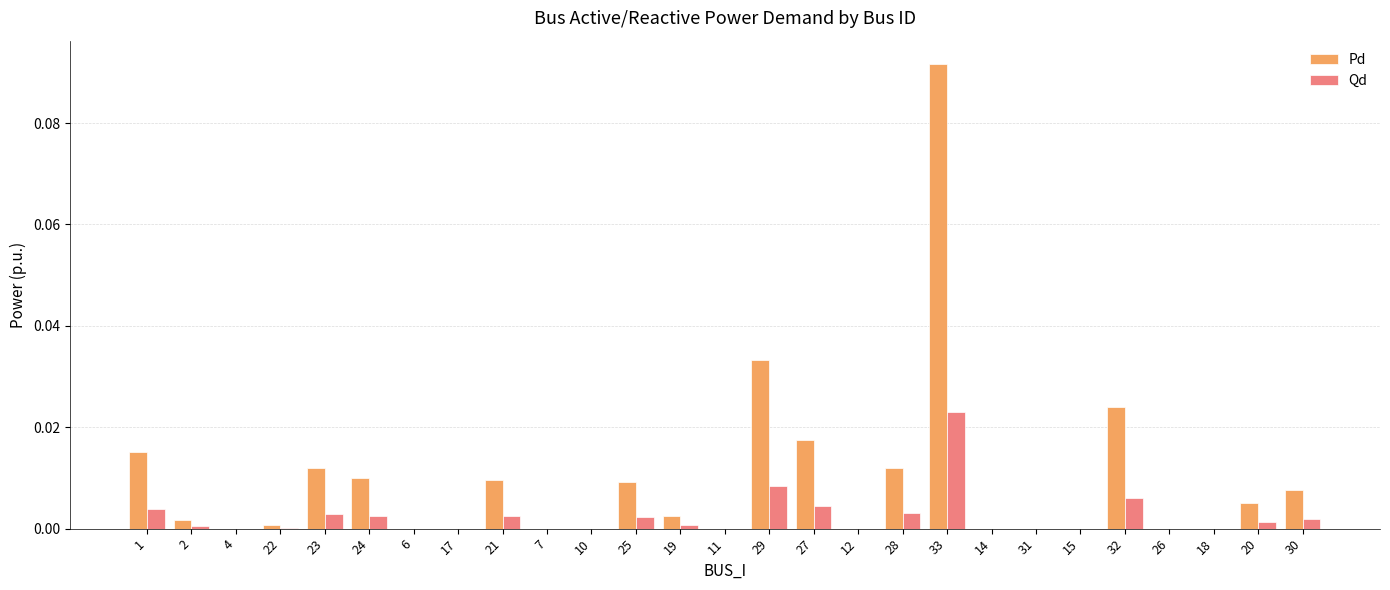

What are all the series names shown in the legend?

Pd, Qd